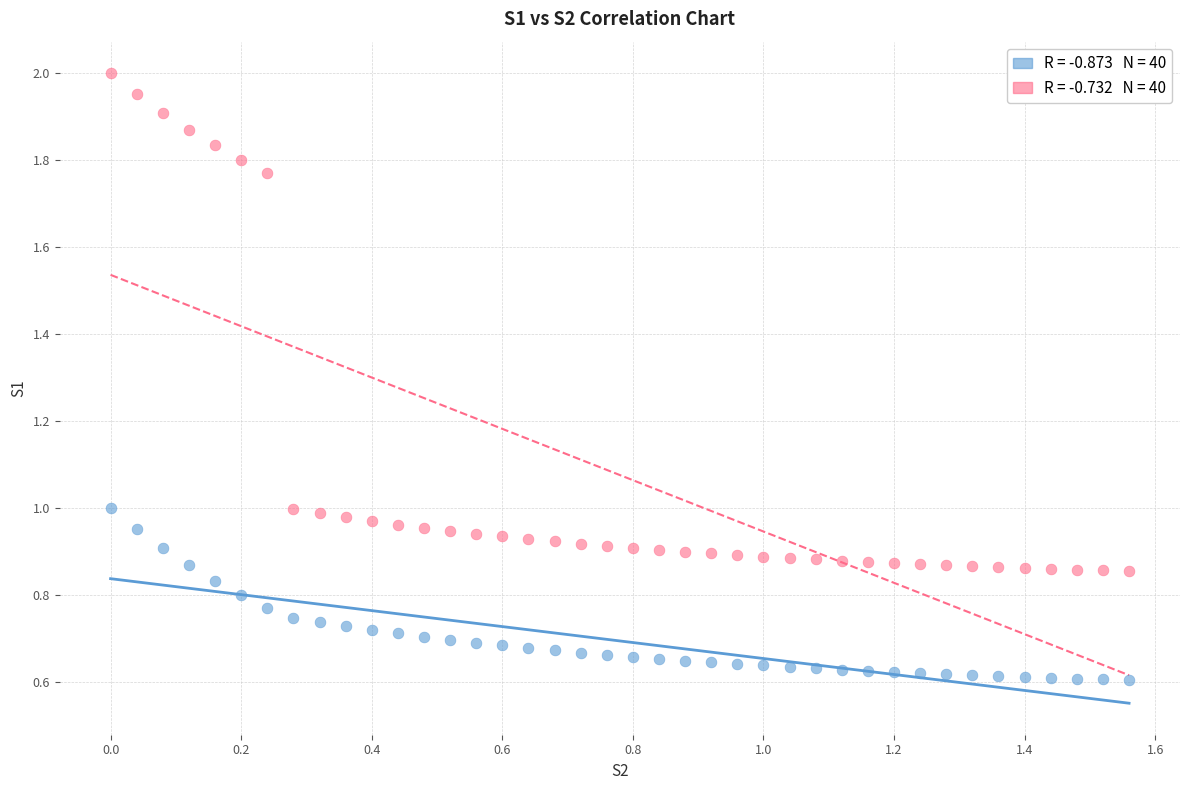

Across all data points, what is the range of Y values (max minus min)?

1.4